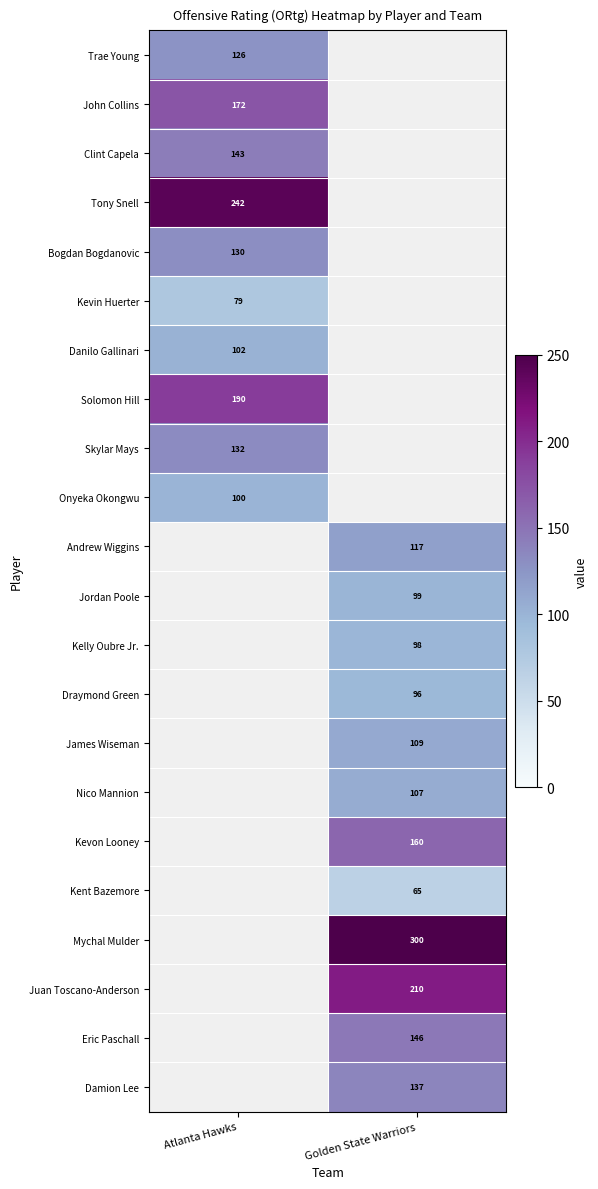

Is the value of James Wiseman at Golden State Warriors greater than the value of Clint Capela at Atlanta Hawks?

No